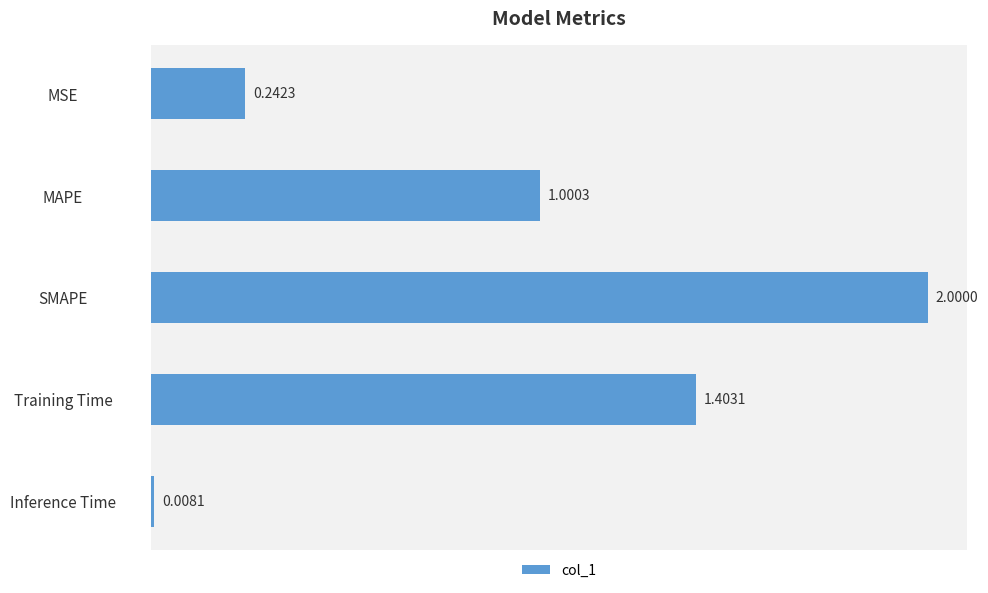

Which has a higher value, SMAPE or MSE?

SMAPE